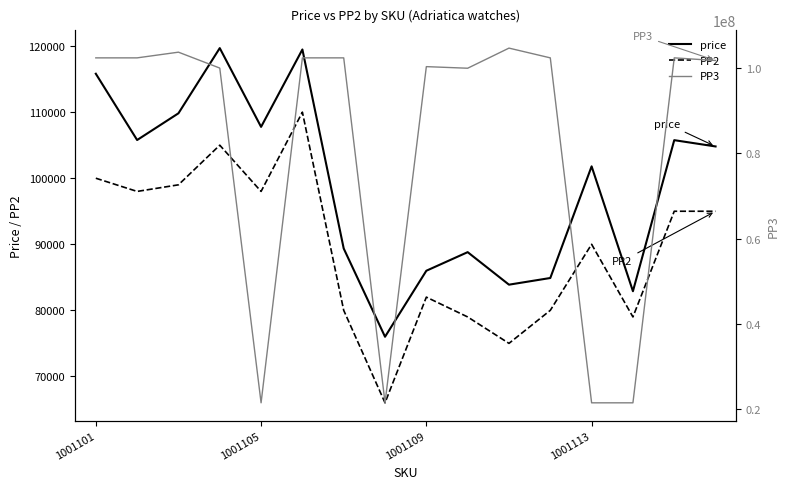

Is it true that PP2 equals 26926 at 11?

False